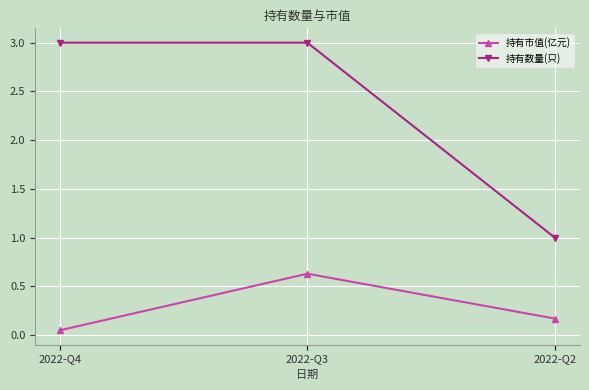

Which series has the largest total across all categories?

持有数量(只)